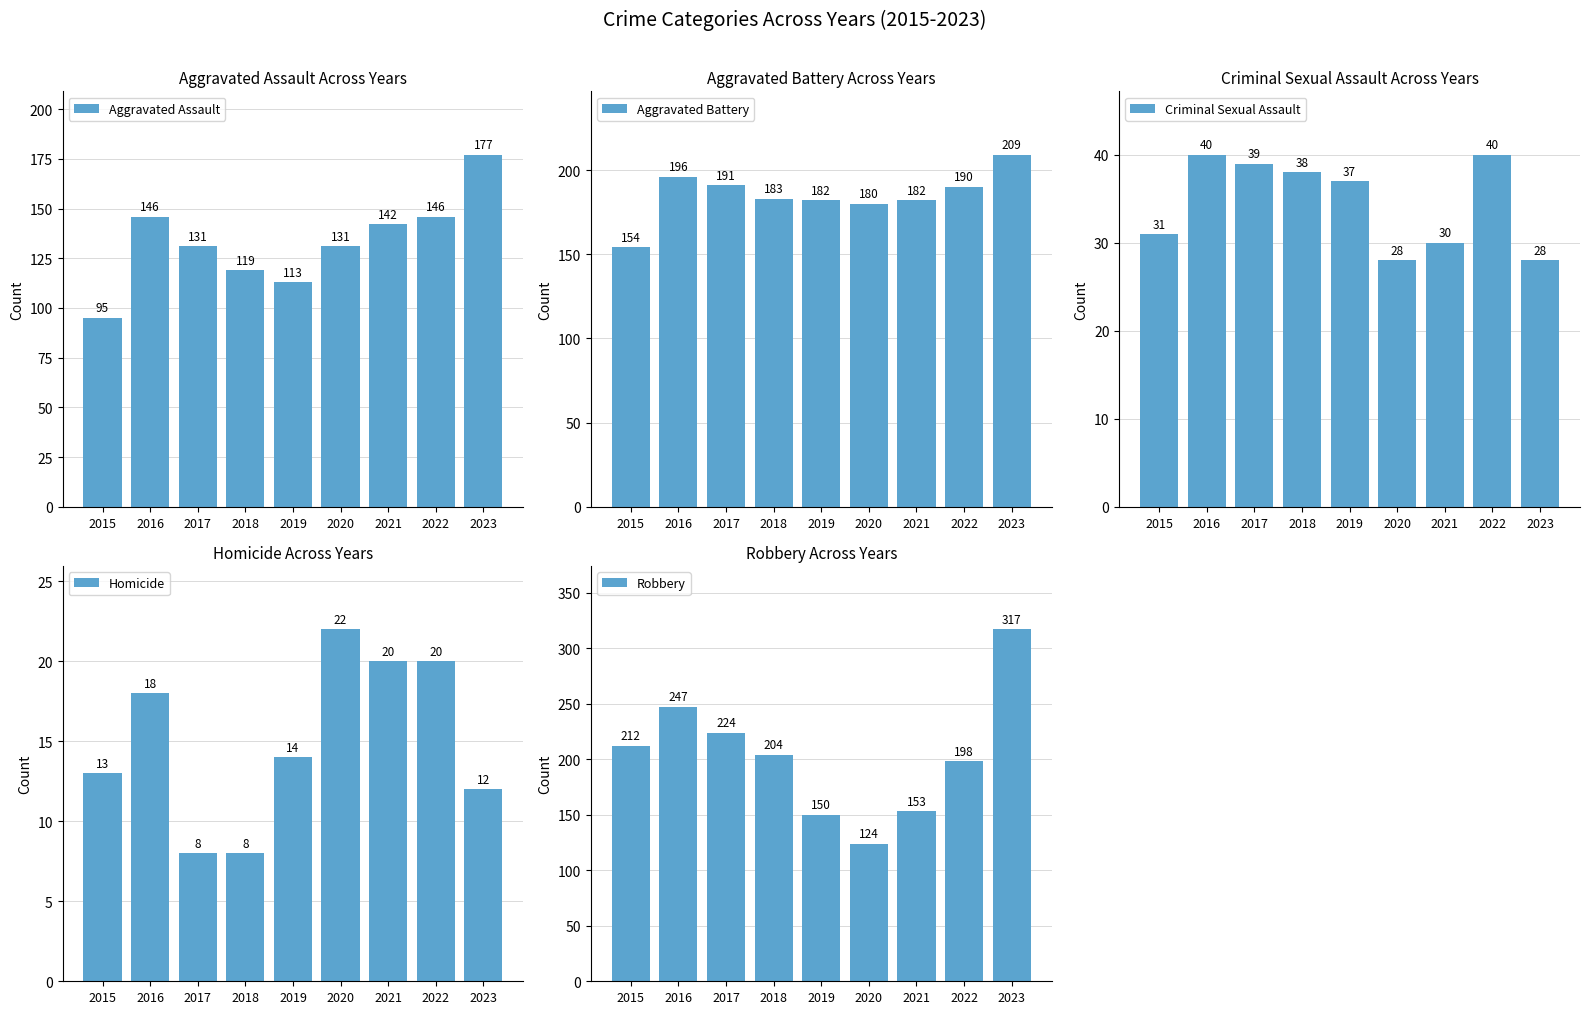

Is the value of Aggravated Assault at 2021 greater than the value of Criminal Sexual Assault at 2020?

Yes